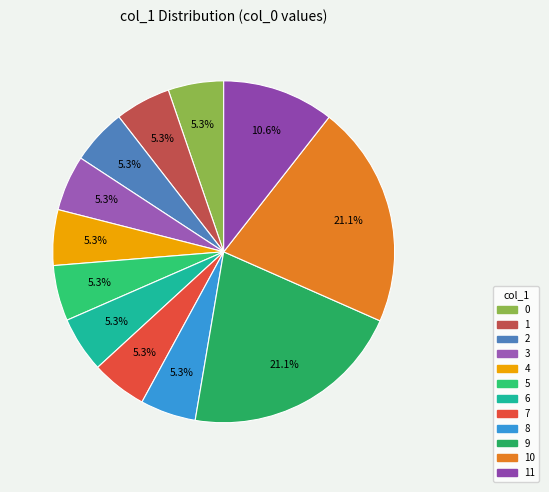

Is 0 the majority of the pie?

No